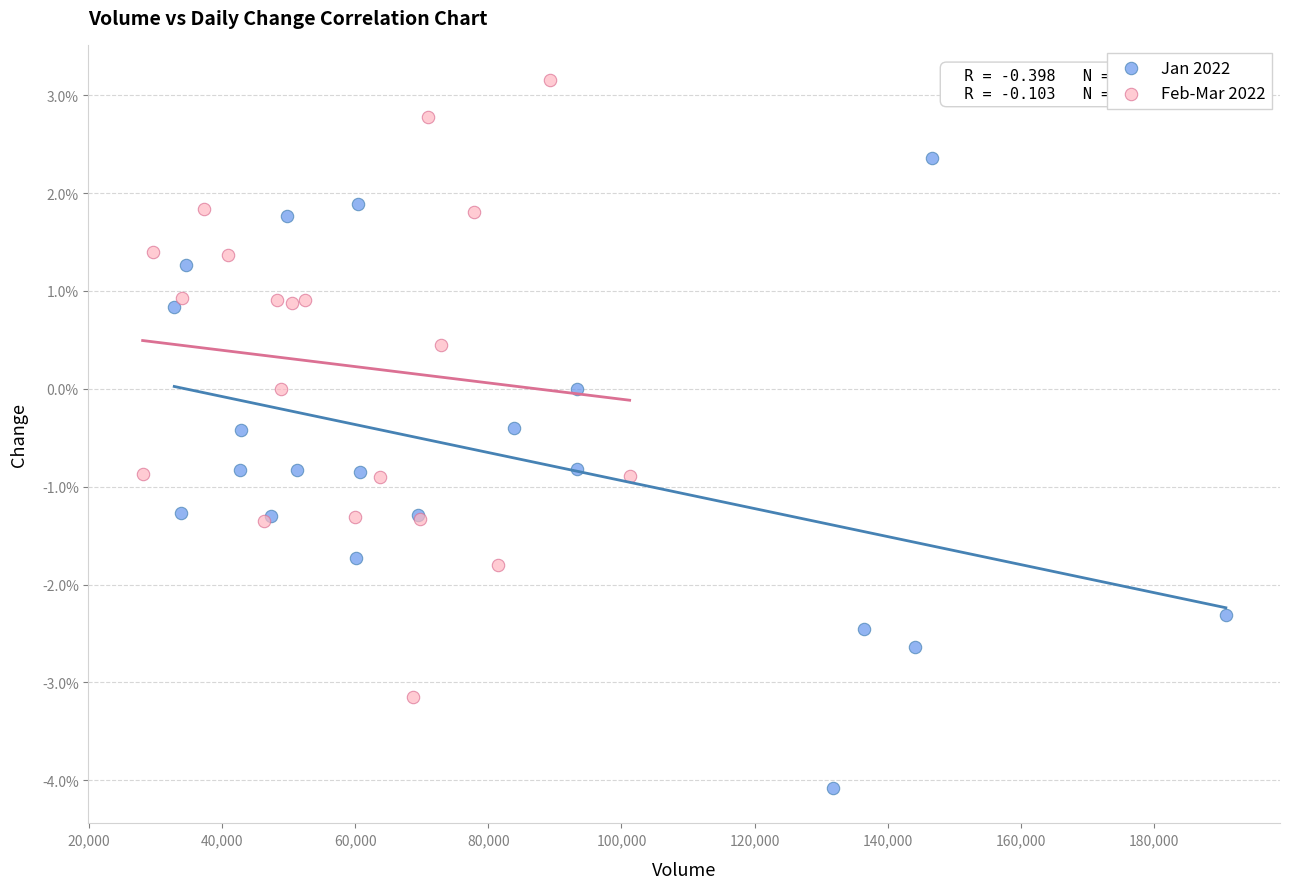

Which series reaches the maximum Y coordinate?

Feb-Mar 2022